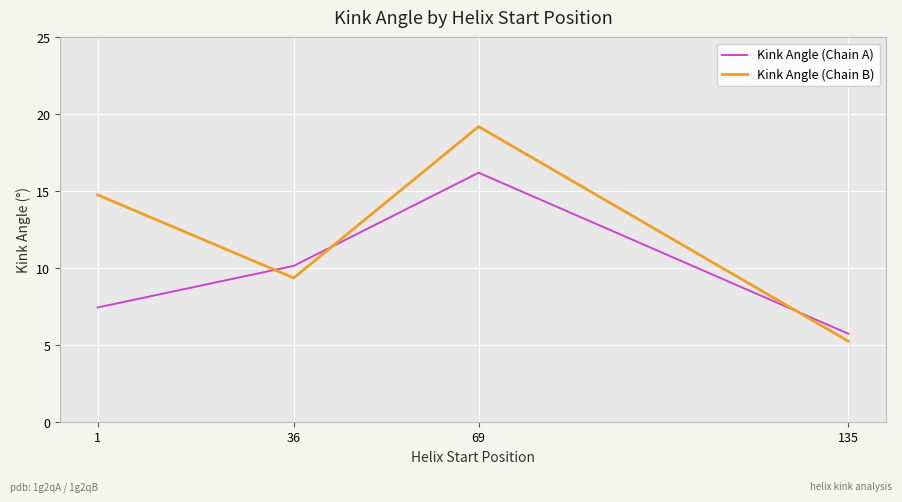

Where is the first local maximum for Kink Angle (Chain B)?

69